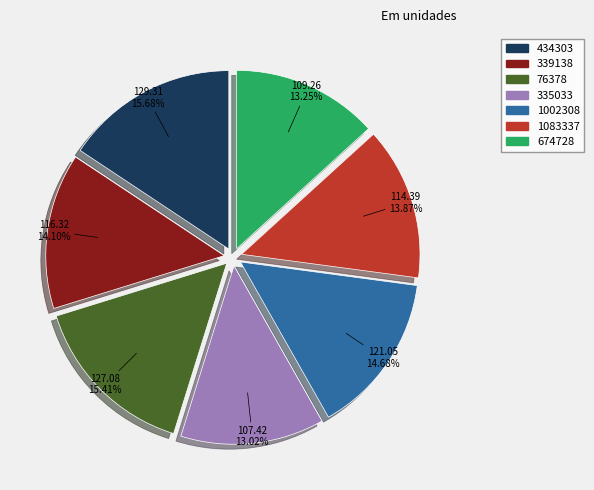

What is the ratio of the value at 1083337 to the value at 335033?

1.1